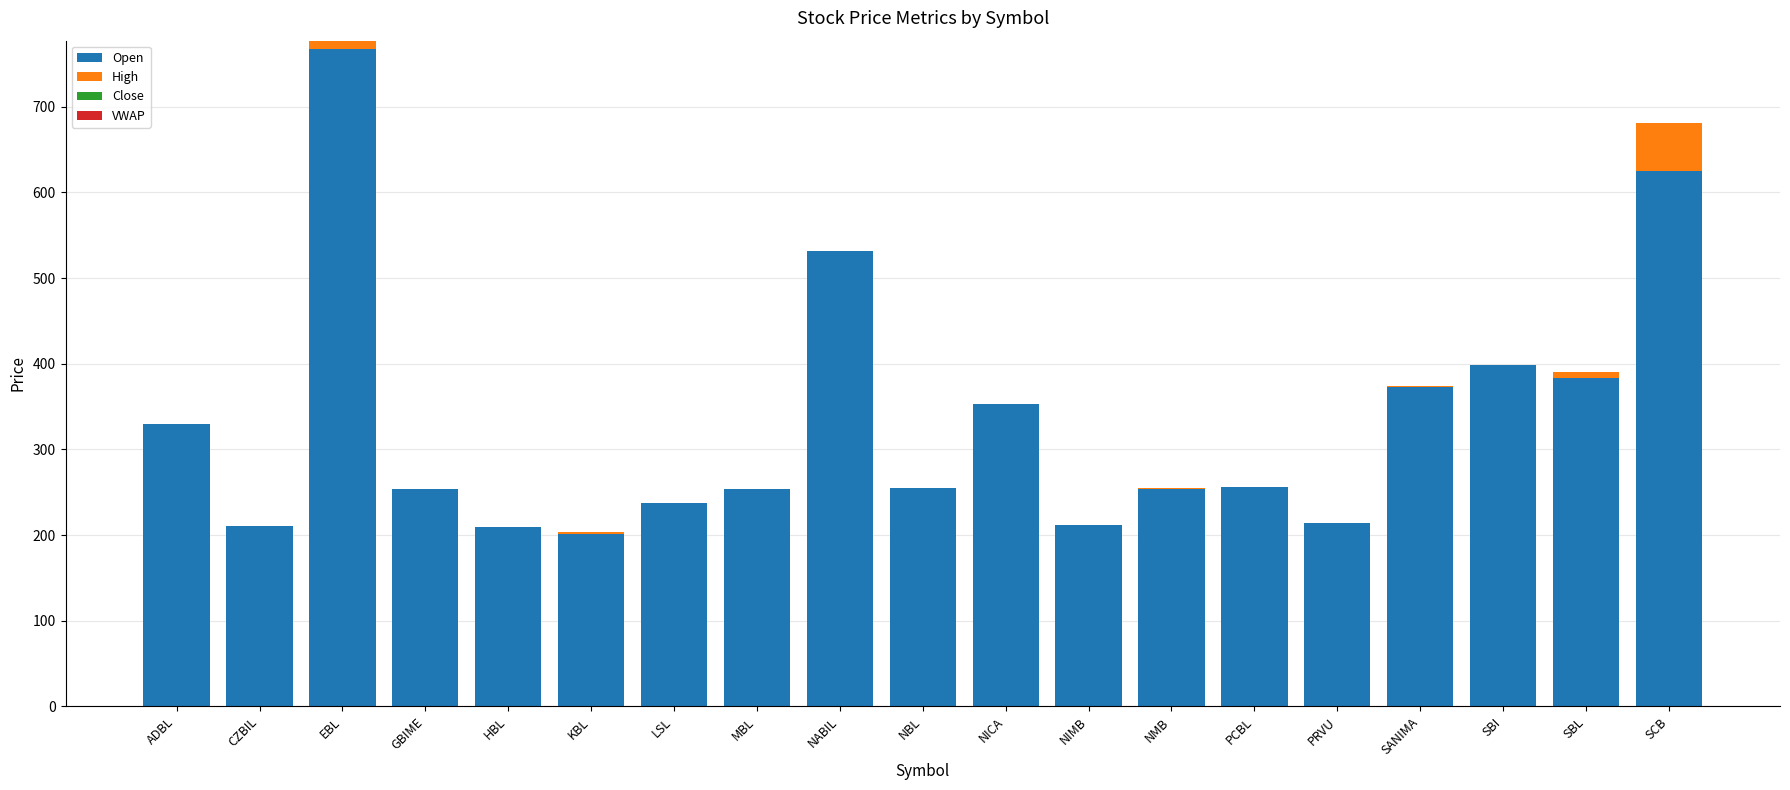

What is the sum of all Open values?

6316.2